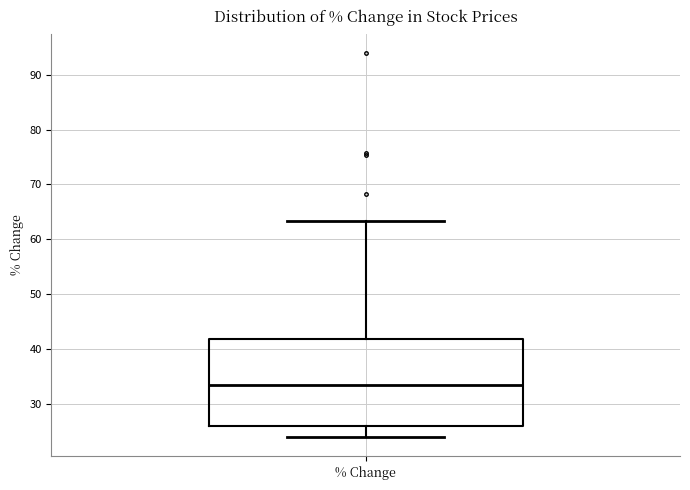

Read this box plot against the y-axis: the position of the median line, the range covered by the box, and the ends of both whiskers. The values are not printed on the chart, so give them approximately, as read against the axis.

median 33, box 26 to 42, whiskers 24 to 63